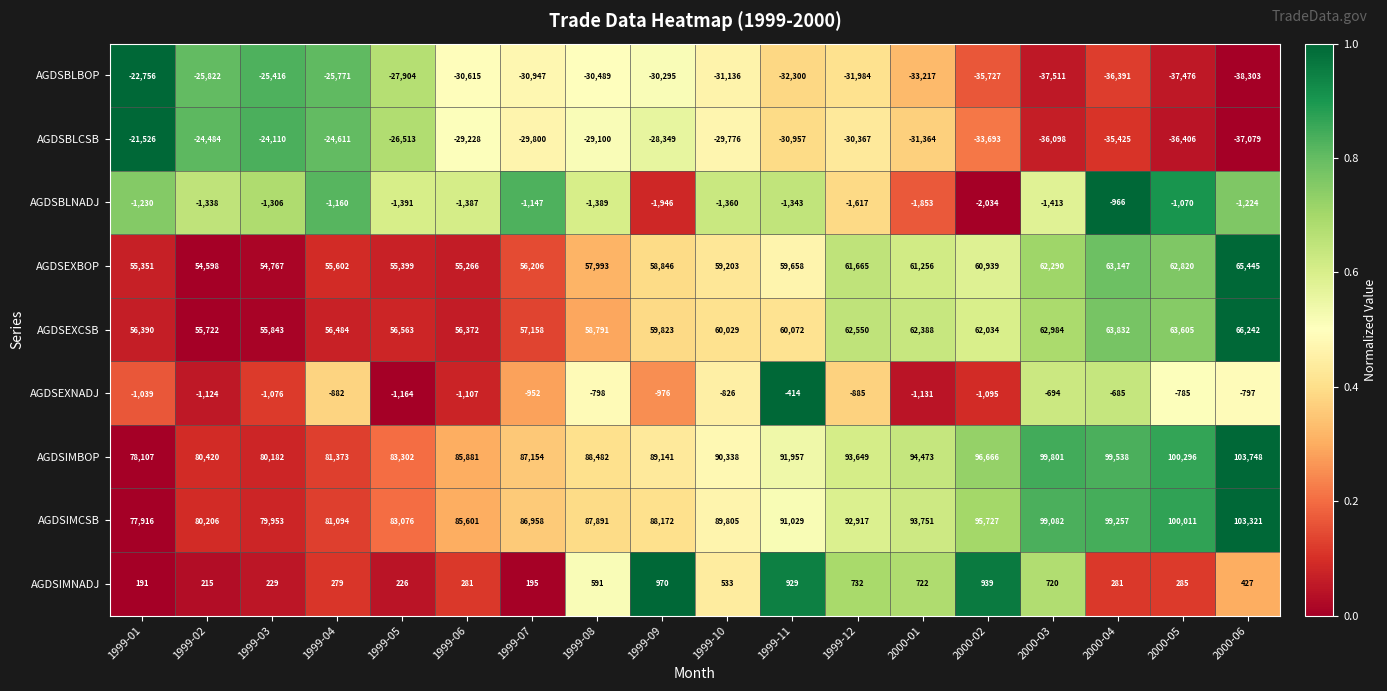

The AGDSBLNADJ series shows -459 at 2000-06. True or false?

False